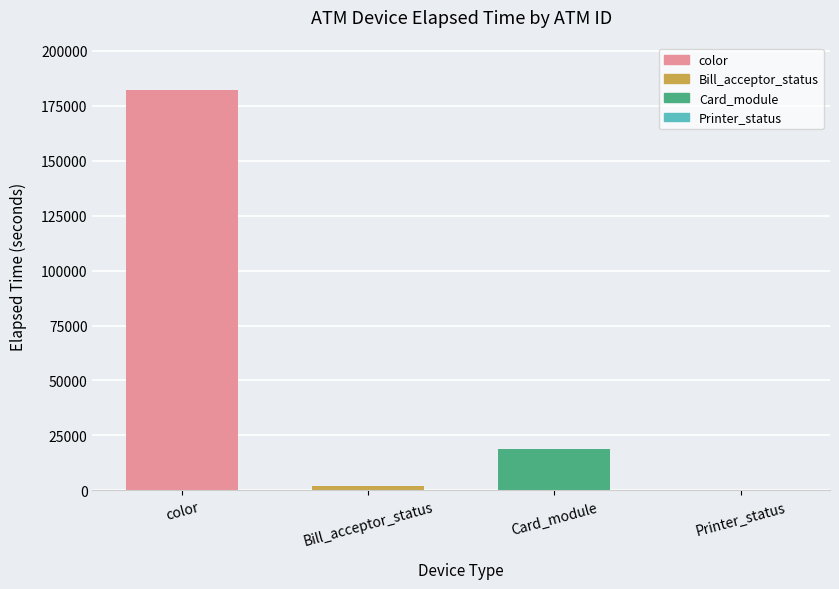

What is the sum of all values?

203285